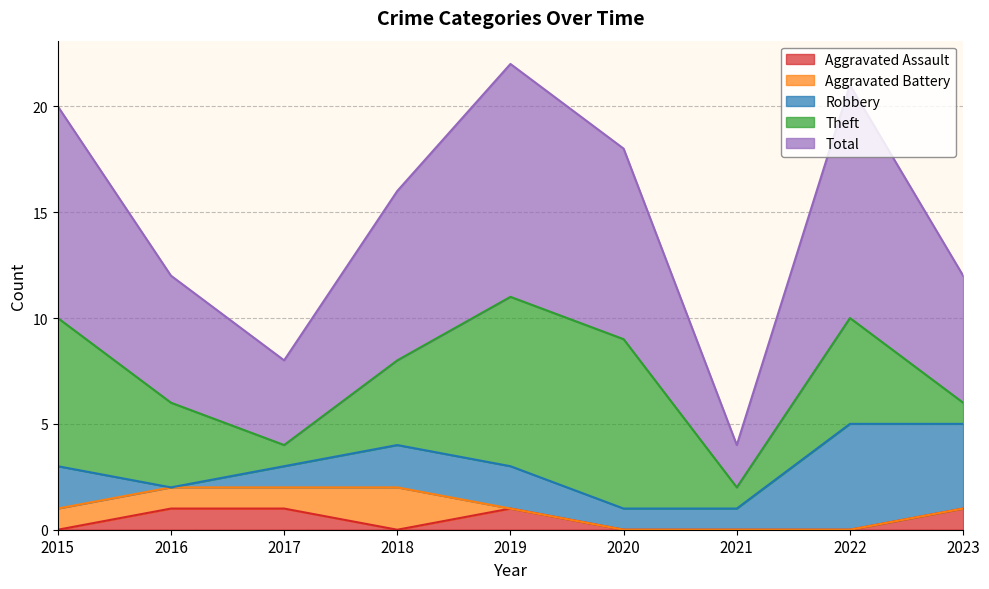

Is it true that Theft equals 2 at 2016?

False